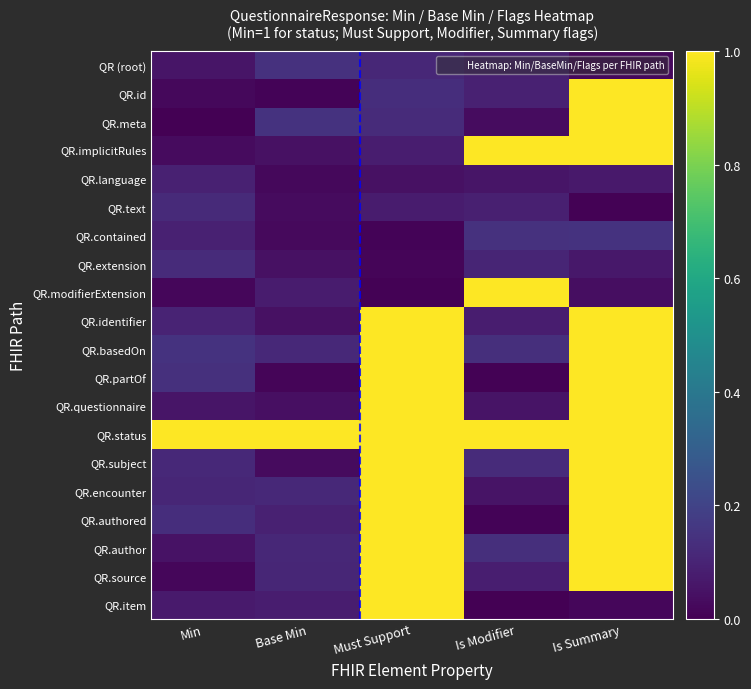

Reading left to right, list all the values displayed in this chart.

QR (root): Min=0.1	Base Min=0.1	Must Support=0.1	Is Modifier=0.1	Is Summary=0.0
QR.id: Min=0.0	Base Min=0.0	Must Support=0.1	Is Modifier=0.1	Is Summary=1.1
QR.meta: Min=0.0	Base Min=0.1	Must Support=0.1	Is Modifier=0.0	Is Summary=1.0
QR.implicitRules: Min=0.0	Base Min=0.0	Must Support=0.1	Is Modifier=1.1	Is Summary=1.0
QR.language: Min=0.1	Base Min=0.0	Must Support=0.0	Is Modifier=0.1	Is Summary=0.1
QR.text: Min=0.1	Base Min=0.0	Must Support=0.1	Is Modifier=0.1	Is Summary=0.0
QR.contained: Min=0.1	Base Min=0.0	Must Support=0.0	Is Modifier=0.1	Is Summary=0.1
QR.extension: Min=0.1	Base Min=0.0	Must Support=0.0	Is Modifier=0.1	Is Summary=0.1
QR.modifierExtension: Min=0.0	Base Min=0.1	Must Support=0.0	Is Modifier=1.1	Is Summary=0.0
QR.identifier: Min=0.1	Base Min=0.0	Must Support=1.1	Is Modifier=0.1	Is Summary=1.0
QR.basedOn: Min=0.1	Base Min=0.1	Must Support=1.1	Is Modifier=0.1	Is Summary=1.1
QR.partOf: Min=0.1	Base Min=0.0	Must Support=1.0	Is Modifier=0.0	Is Summary=1.0
QR.questionnaire: Min=0.1	Base Min=0.0	Must Support=1.1	Is Modifier=0.1	Is Summary=1.0
QR.status: Min=1.1	Base Min=1.0	Must Support=1.1	Is Modifier=1.0	Is Summary=1.1
QR.subject: Min=0.1	Base Min=0.0	Must Support=1.0	Is Modifier=0.1	Is Summary=1.1
QR.encounter: Min=0.1	Base Min=0.1	Must Support=1.0	Is Modifier=0.1	Is Summary=1.0
QR.authored: Min=0.1	Base Min=0.1	Must Support=1.0	Is Modifier=0.0	Is Summary=1.0
QR.author: Min=0.0	Base Min=0.1	Must Support=1.1	Is Modifier=0.1	Is Summary=1.1
QR.source: Min=0.0	Base Min=0.1	Must Support=1.1	Is Modifier=0.1	Is Summary=1.1
QR.item: Min=0.1	Base Min=0.1	Must Support=1.1	Is Modifier=0.0	Is Summary=0.0